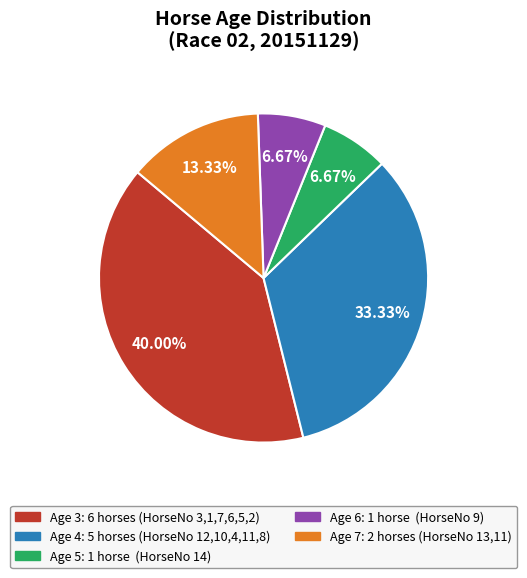

To the nearest percent, what is the combined percentage of Age 6 and Age 5?

13%